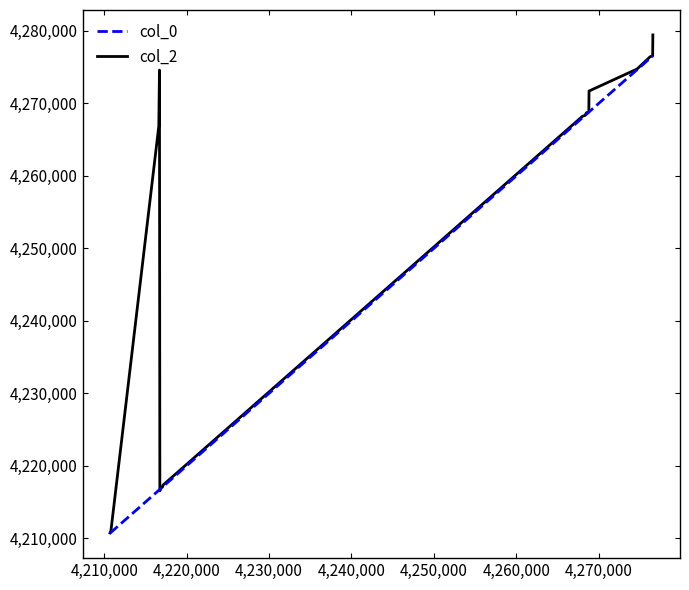

Is this an area chart (filled region under the line)?

No